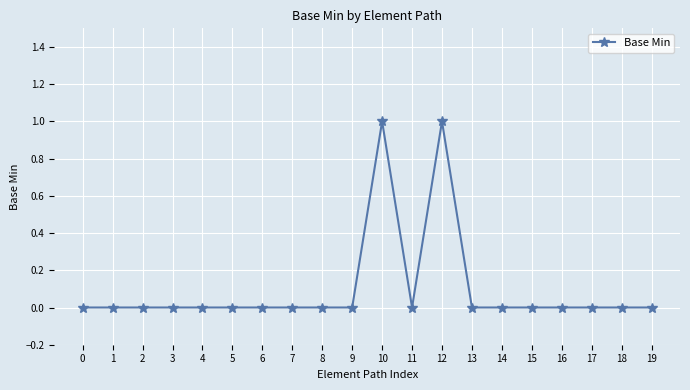

Count the number of data series in this chart.

1